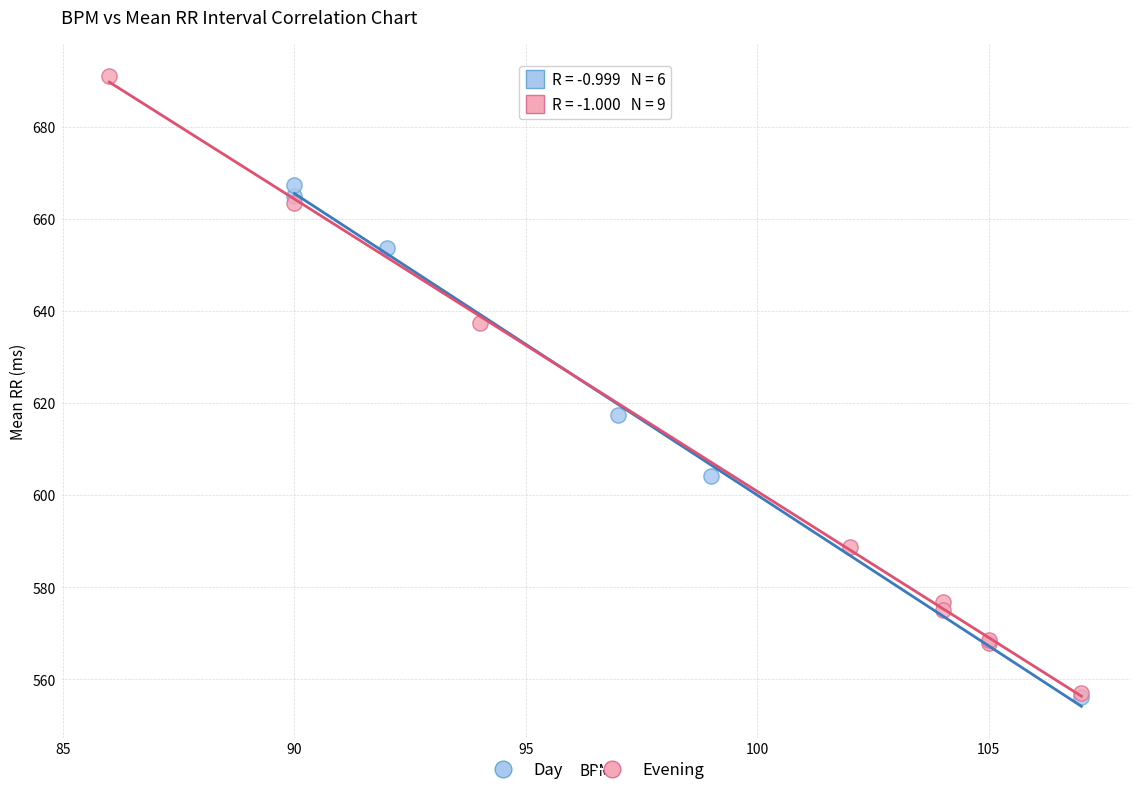

Which series has the largest Y range (max minus min)?

Evening